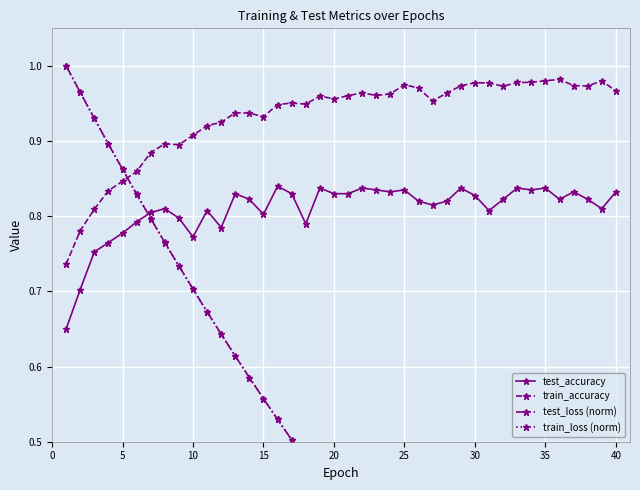

How many interior local peaks does the train_accuracy series have?

9